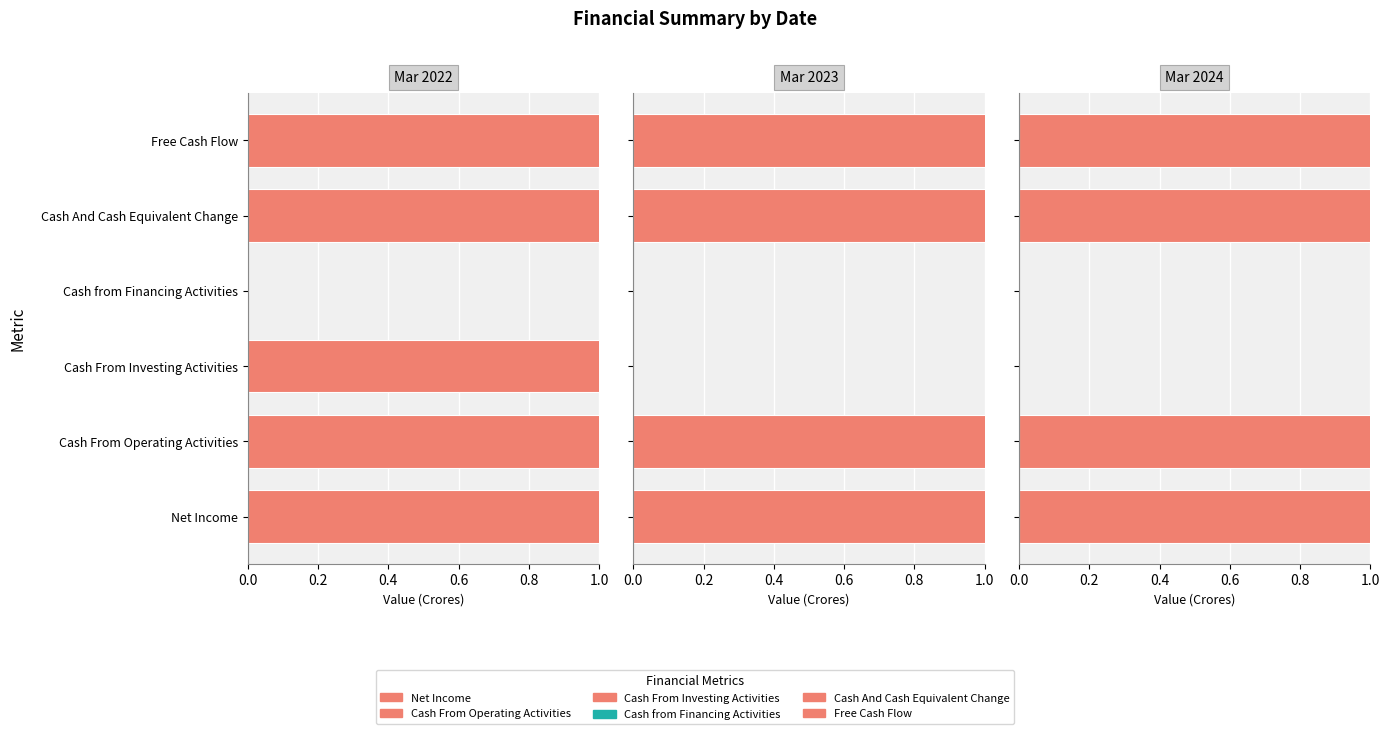

Is the value of Cash And Cash Equivalent Change at Mar 2022 greater than the value of Net Income at Mar 2024?

No